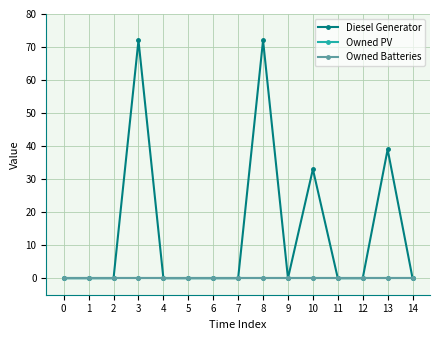

How many lines are shown in the chart?

3